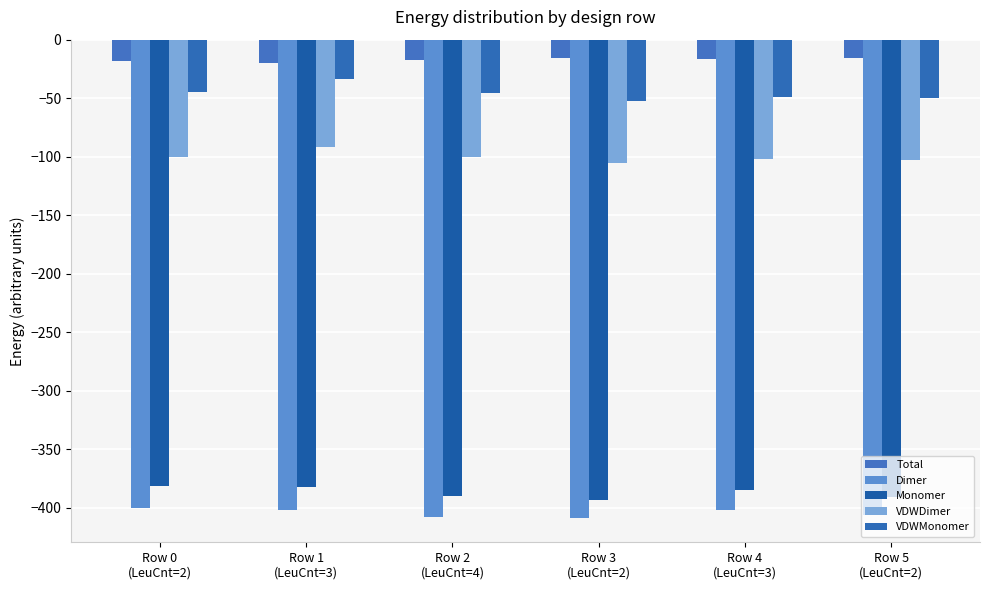

What is the approximate value of Monomer at Row 3
(LeuCnt=2)?

-393.1